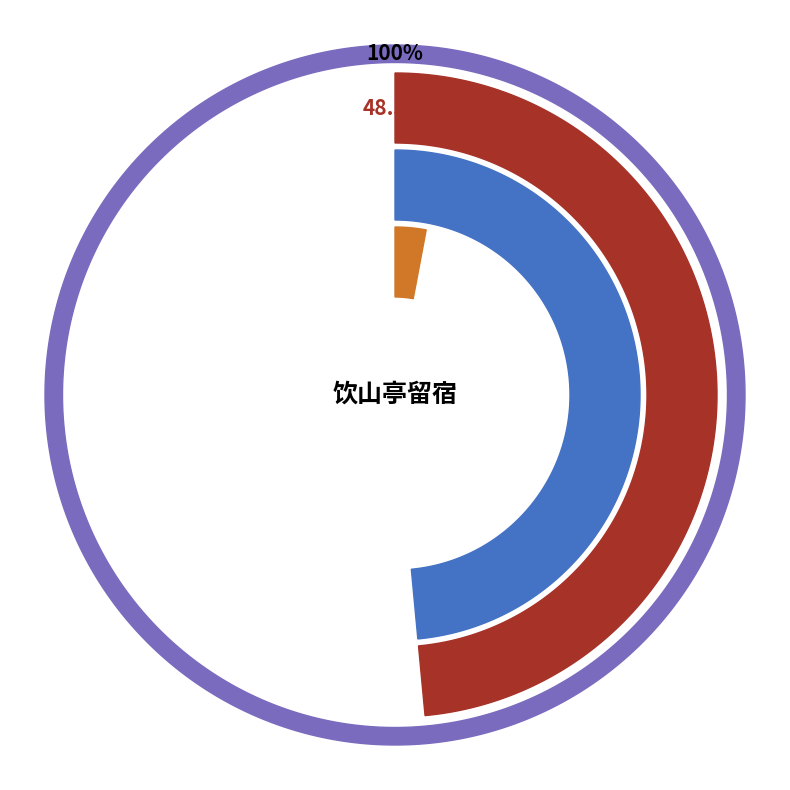

How much of the chart is everything except 风中柳·饮山亭留宿?

97.0%